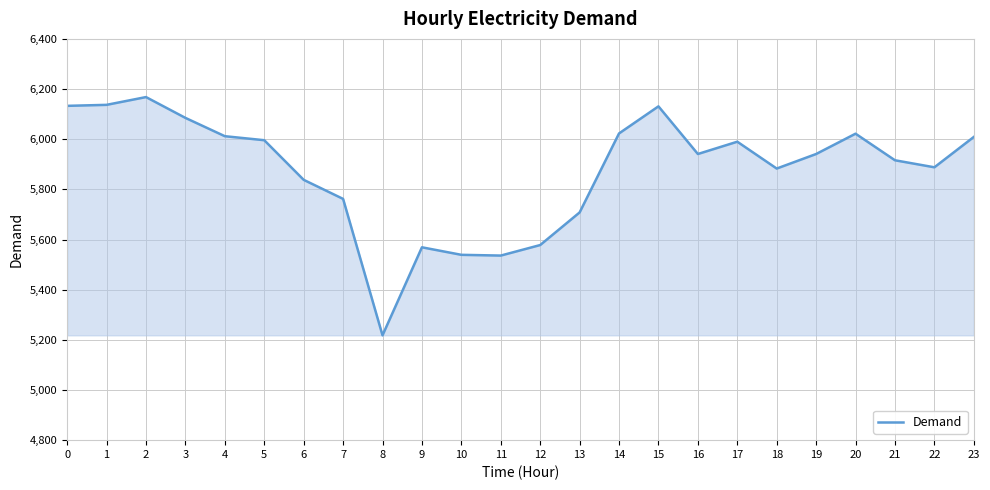

True or false: the data shows 5762 at 7.

True